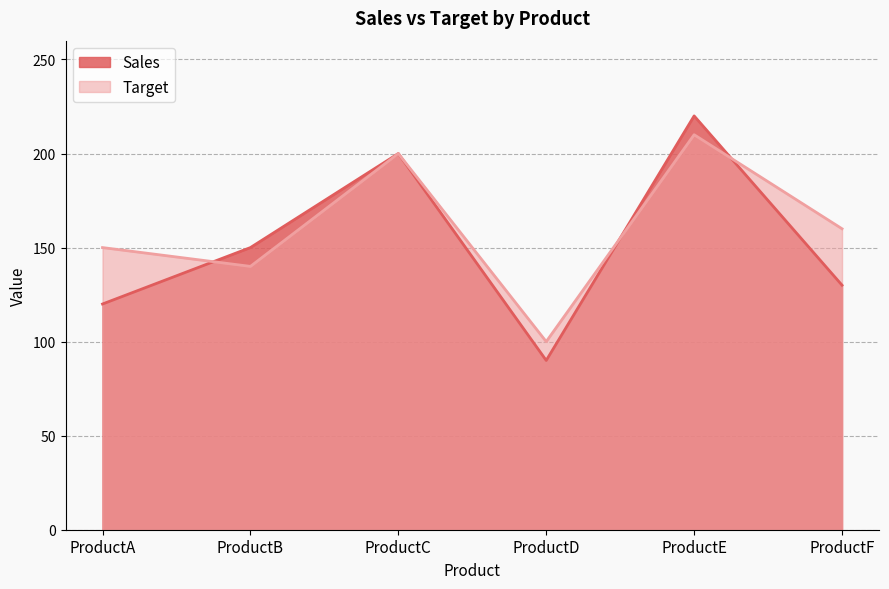

The Sales series shows 215 at ProductF. True or false?

False